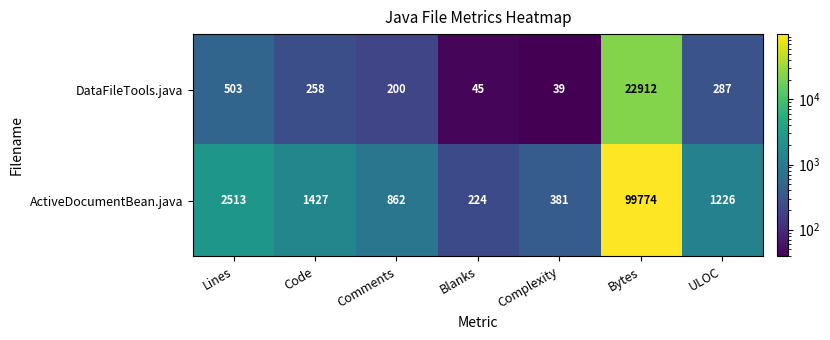

At how many categories does at least one series exceed 80855?

1